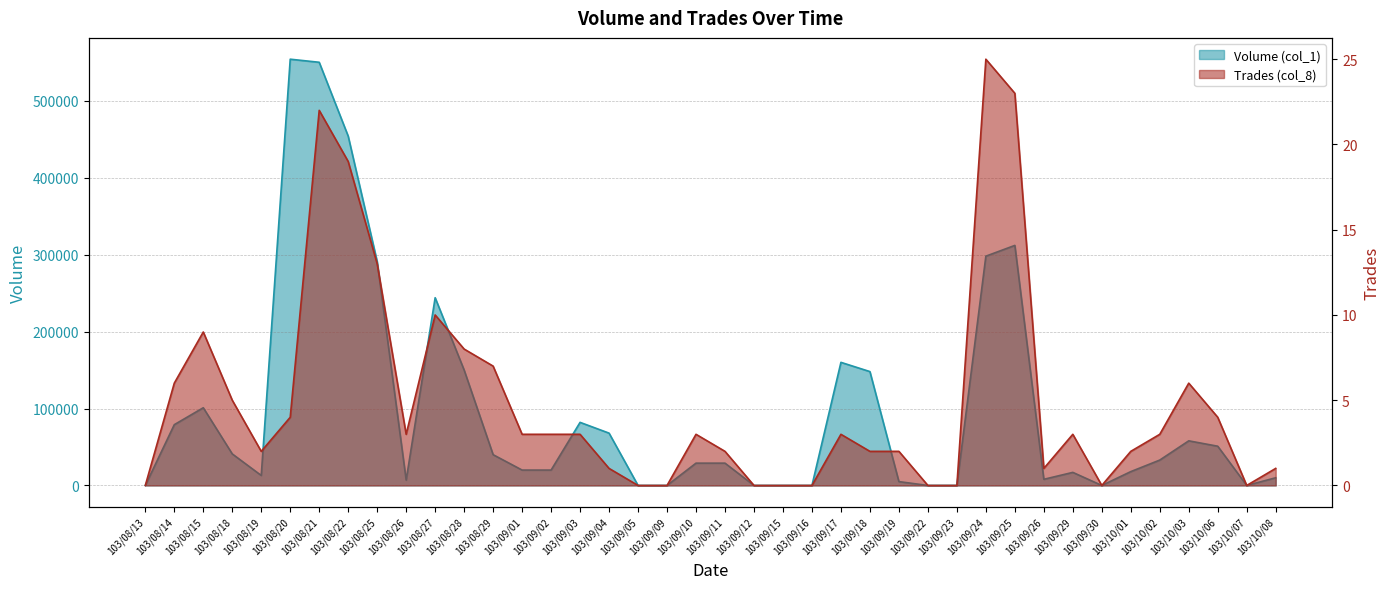

Rank the series by their average value, from lowest to highest.

Trades (col_8), Volume (col_1)